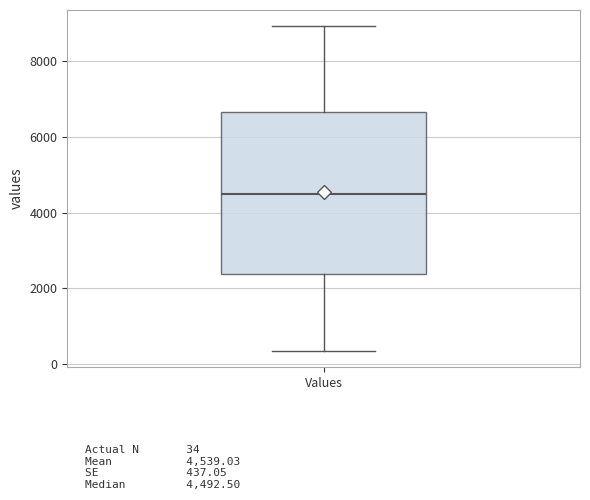

Transcribe this box plot: give where the median line is, the range the box spans, and where the two whiskers end, as read against the y-axis. The values are not printed on the chart, so give them approximately, as read against the axis.

median 4400, box 2400 to 6600, whiskers 400 to 9000